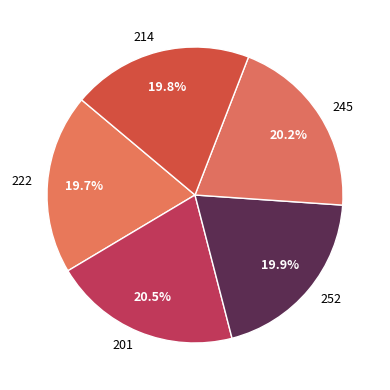

Combined, what portion of the pie is 252 and 245?

40.1%